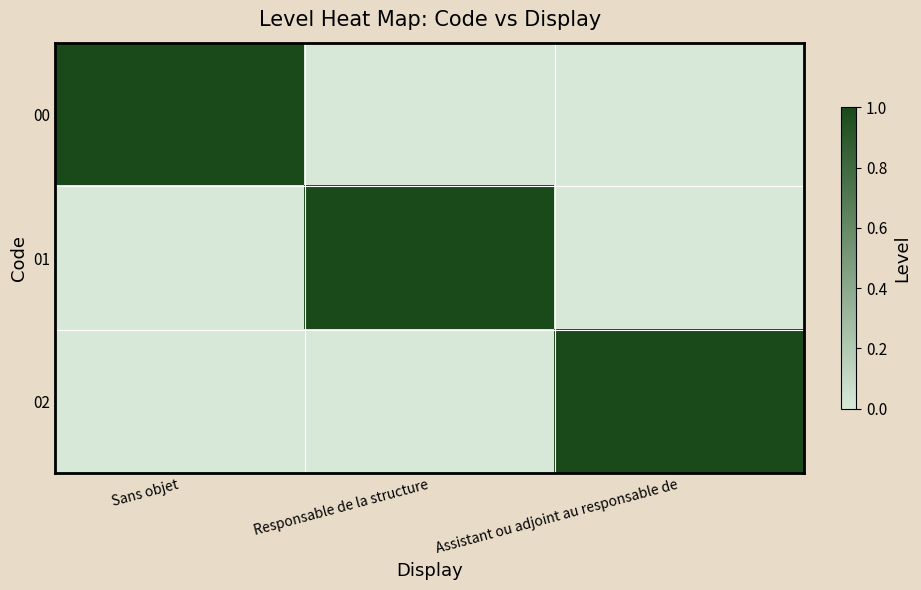

Which series has the largest total across all categories?

00